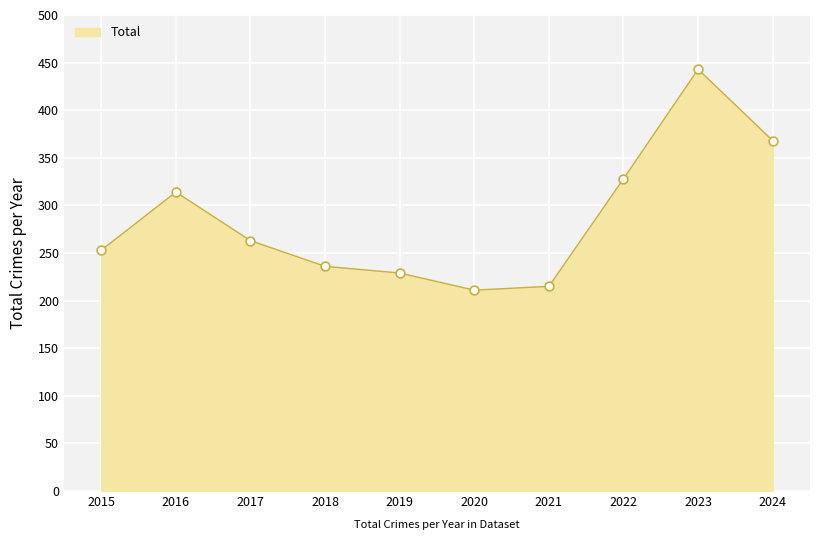

What is the change in value from 2017 to 2018?

-27